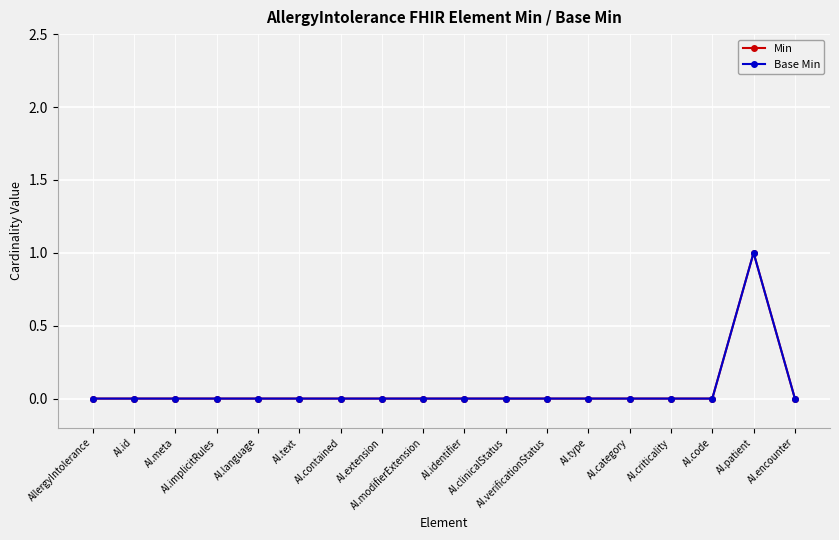

Reading right to left, transcribe all the data shown in this chart.

Min: AI.encounter=0	AI.patient=1	AI.code=0	AI.criticality=0	AI.category=0	AI.type=0	AI.verificationStatus=0	AI.clinicalStatus=0	AI.identifier=0	AI.modifierExtension=0	AI.extension=0	AI.contained=0	AI.text=0	AI.language=0	AI.implicitRules=0	AI.meta=0	AI.id=0	AllergyIntolerance=0
Base Min: AI.encounter=0	AI.patient=1	AI.code=0	AI.criticality=0	AI.category=0	AI.type=0	AI.verificationStatus=0	AI.clinicalStatus=0	AI.identifier=0	AI.modifierExtension=0	AI.extension=0	AI.contained=0	AI.text=0	AI.language=0	AI.implicitRules=0	AI.meta=0	AI.id=0	AllergyIntolerance=0